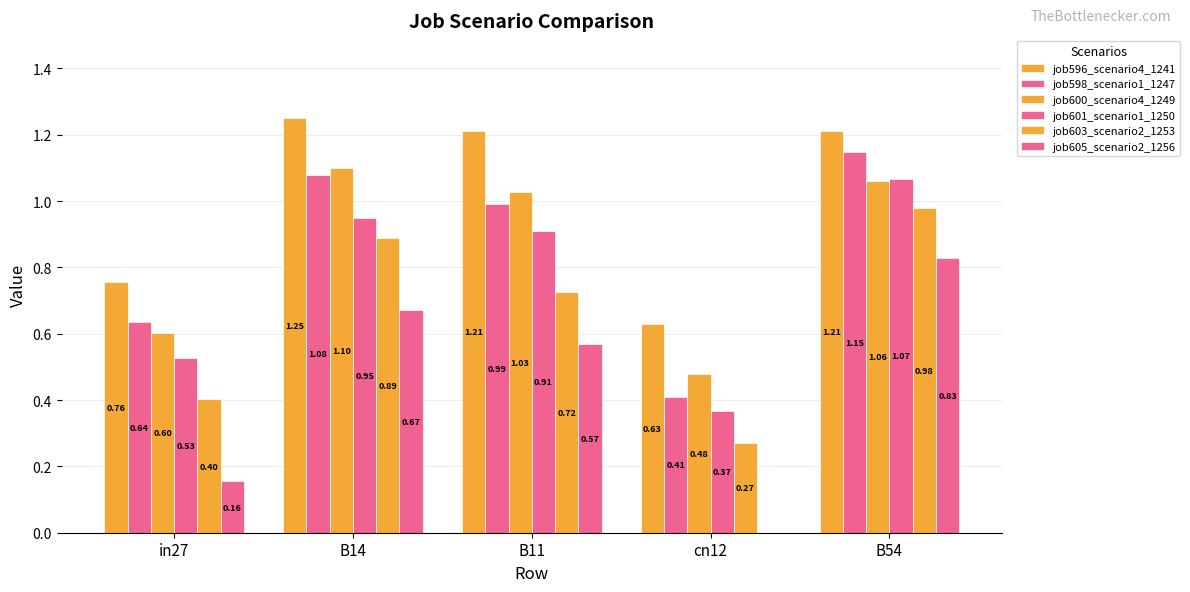

Count the number of data series in this chart.

6